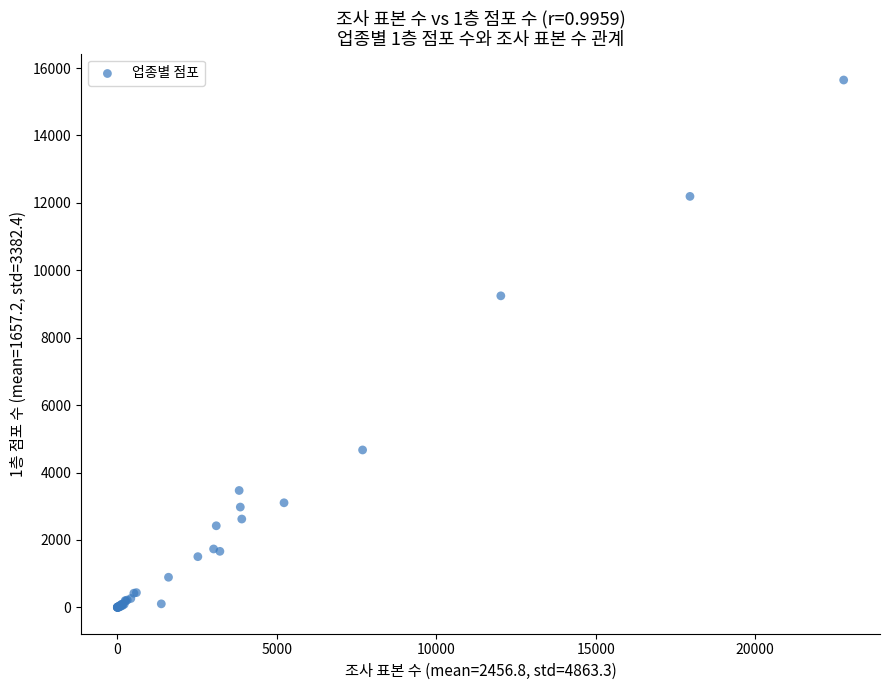

What Y value in the scatter plot is closest to 7822?

9242